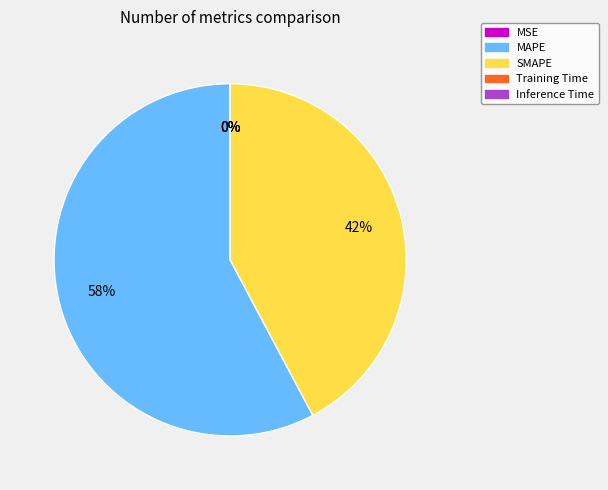

To the nearest percent, what is the difference between the largest and smallest slice percentages?

58%